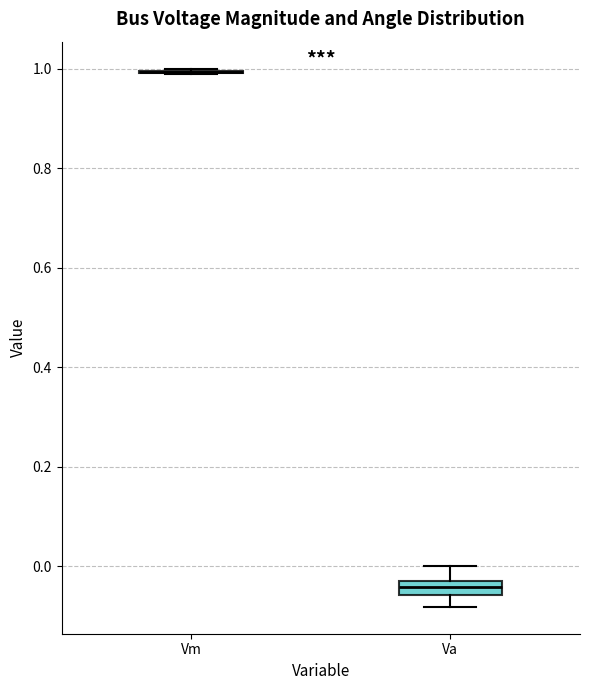

Which box is the tallest, from its lower edge to its upper edge?

Va